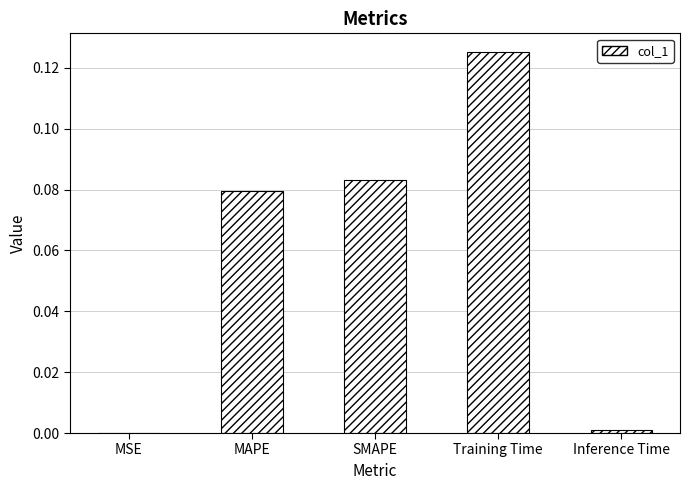

Which has a higher value, Training Time or MAPE?

Training Time